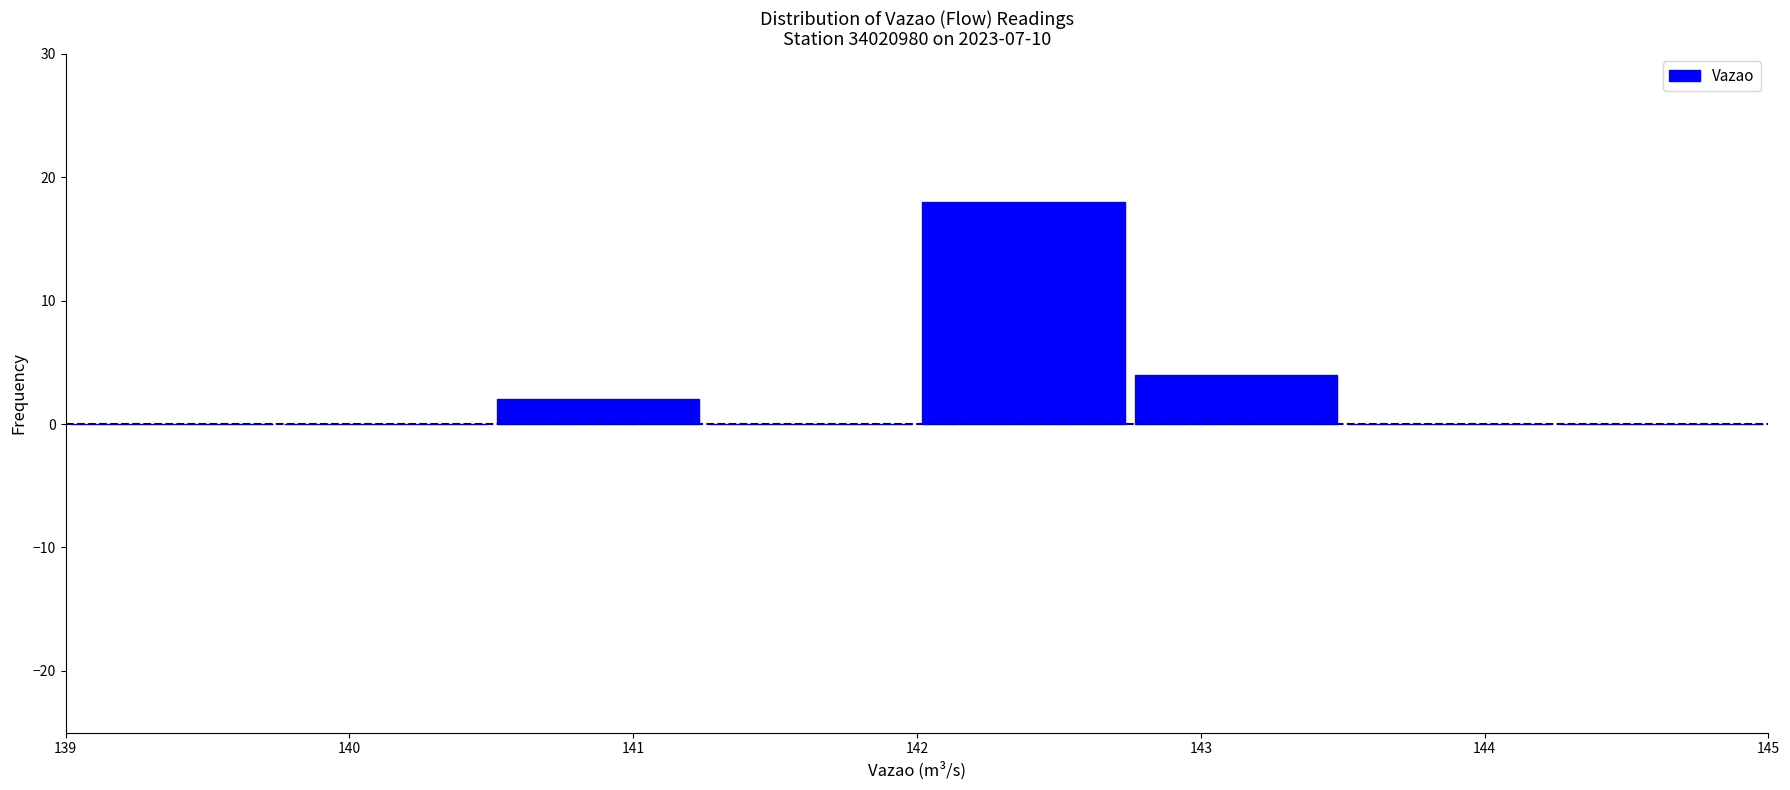

Reading left to right, list every bar in this chart as the range it spans on the x-axis followed by its height. Neither the bar edges nor the heights are printed on the chart, so give them approximately, as read against the axes.

139.00 to 139.75: 0
139.75 to 140.50: 0
140.50 to 141.25: 2
141.25 to 142.00: 0
142.00 to 142.75: 18
142.75 to 143.50: 4
143.50 to 144.25: 0
144.25 to 145.00: 0